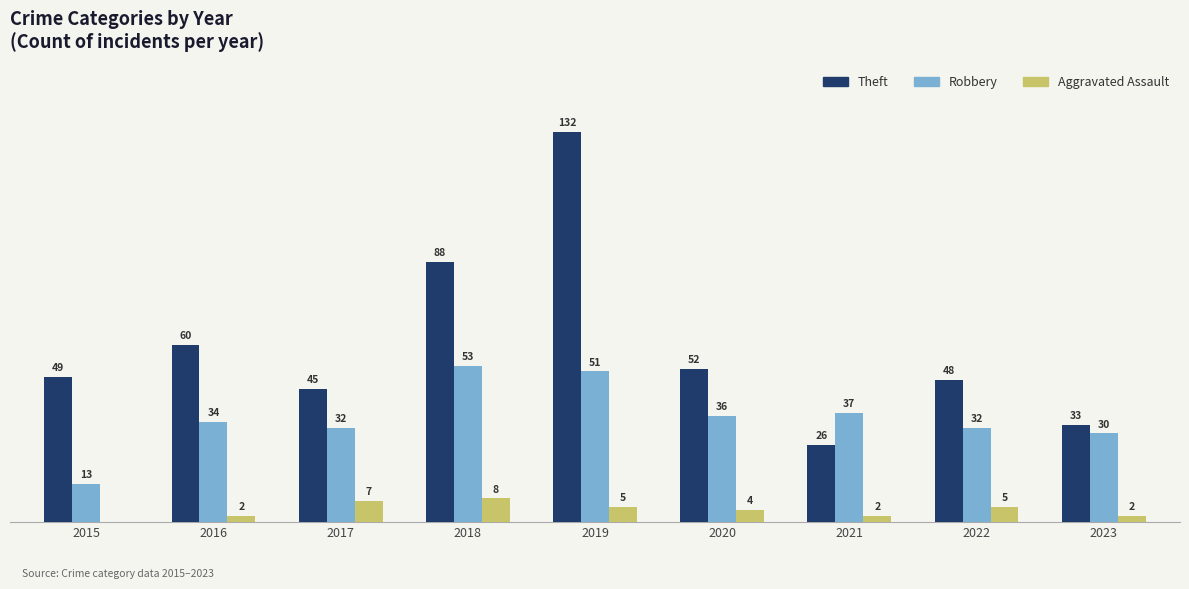

Between 2017 and 2021, which series saw the biggest shift?

Theft